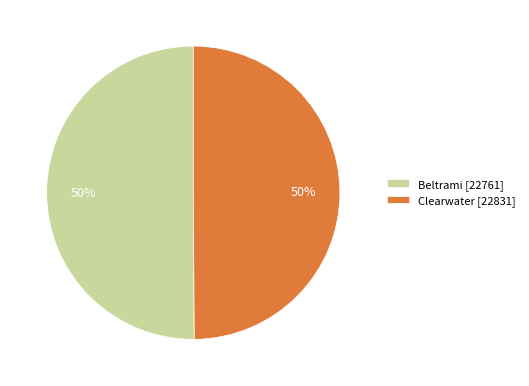

What percentage is the Clearwater [22831] slice, to the nearest percent?

50%